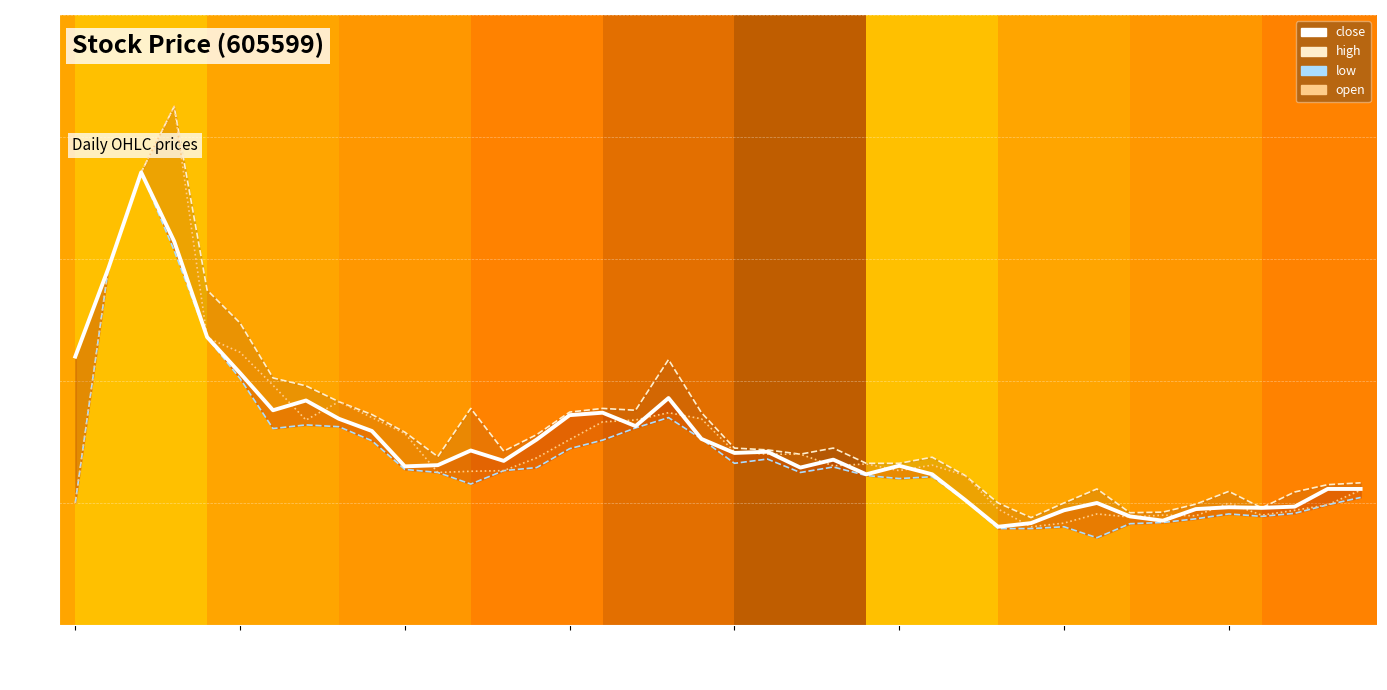

What is the minimum value for high_line?

11.8